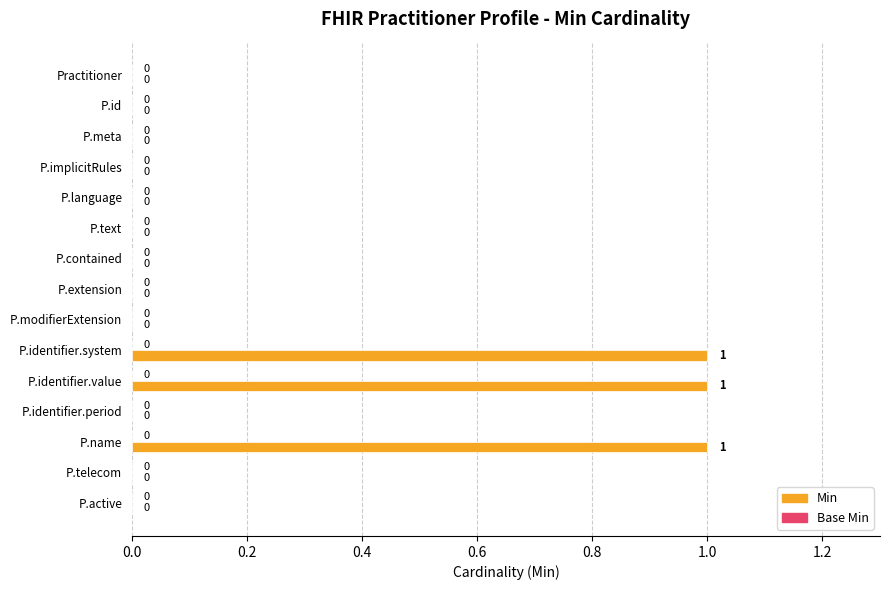

Between P.extension and P.name, which is larger?

P.name